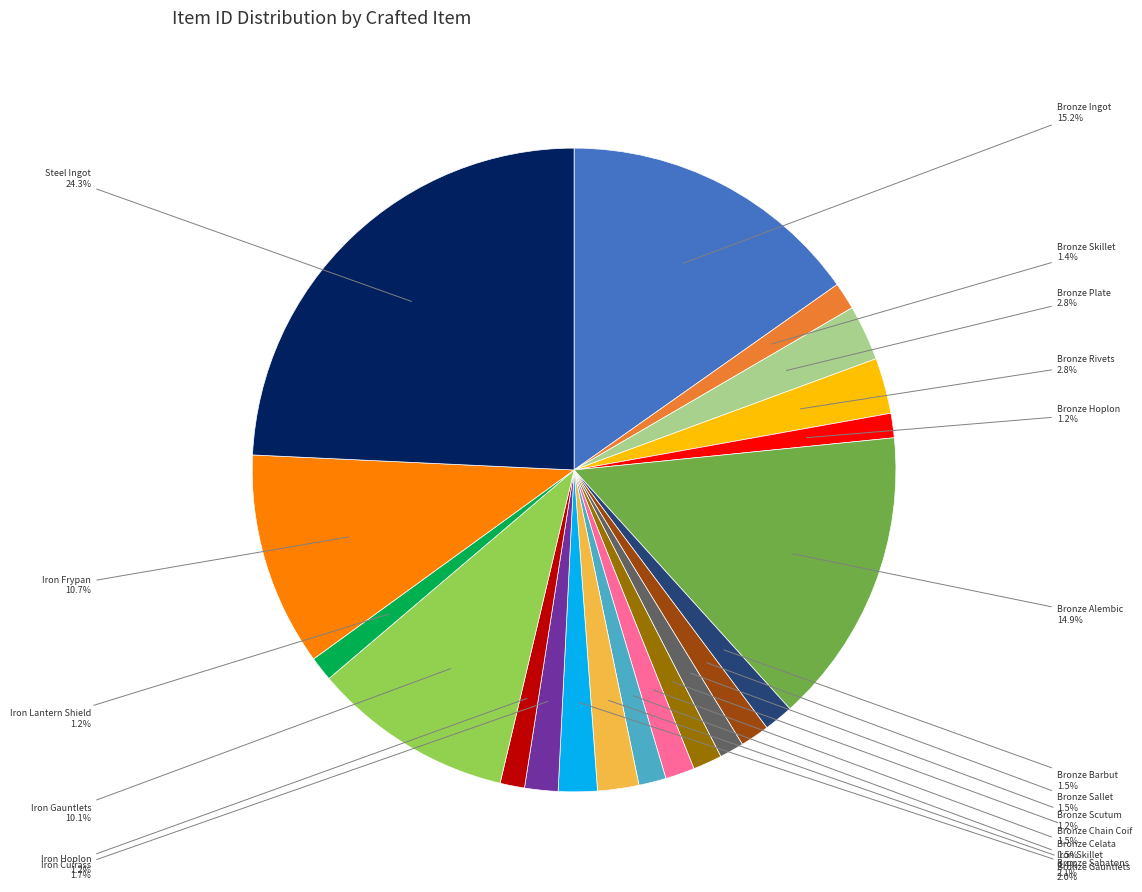

Is there a majority slice in this chart?

No